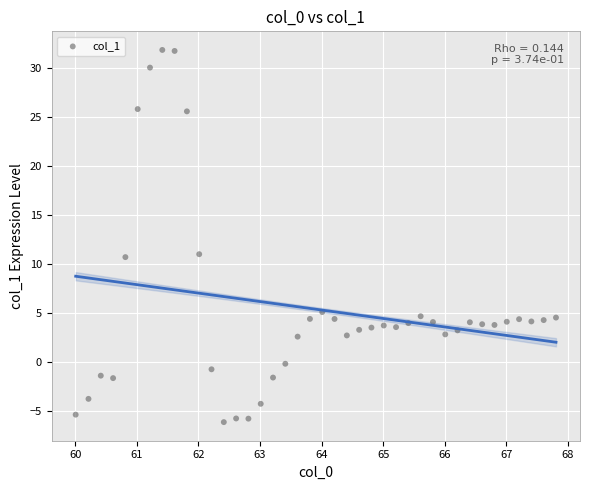

What is the range of X values (max minus min)?

7.8